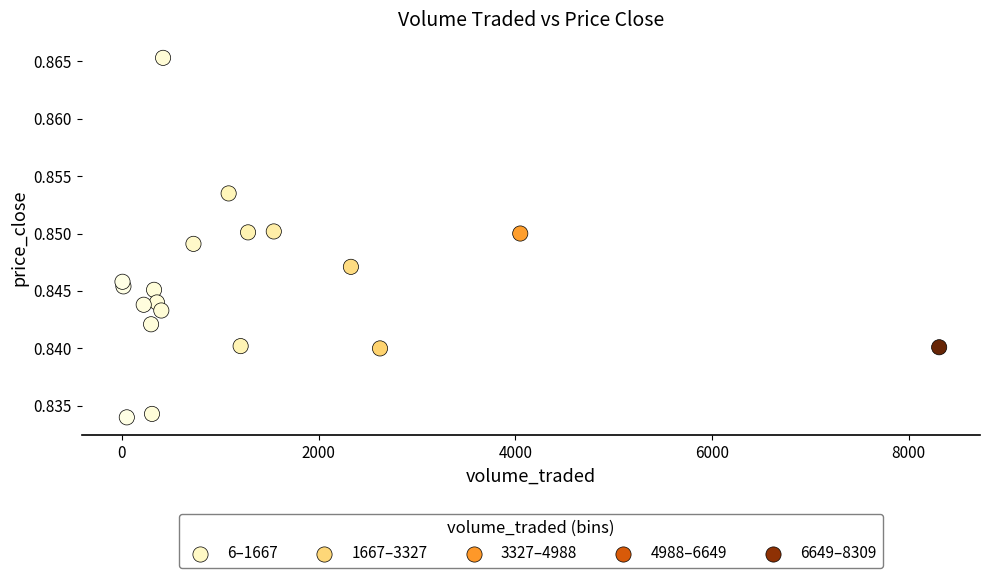

What is the range of X values (max minus min)?

8303.2